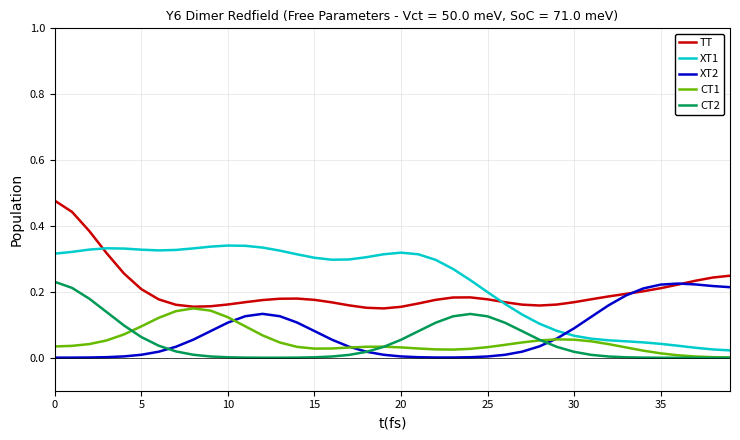

True or false: XT1 and CT2 cross at least once.

False